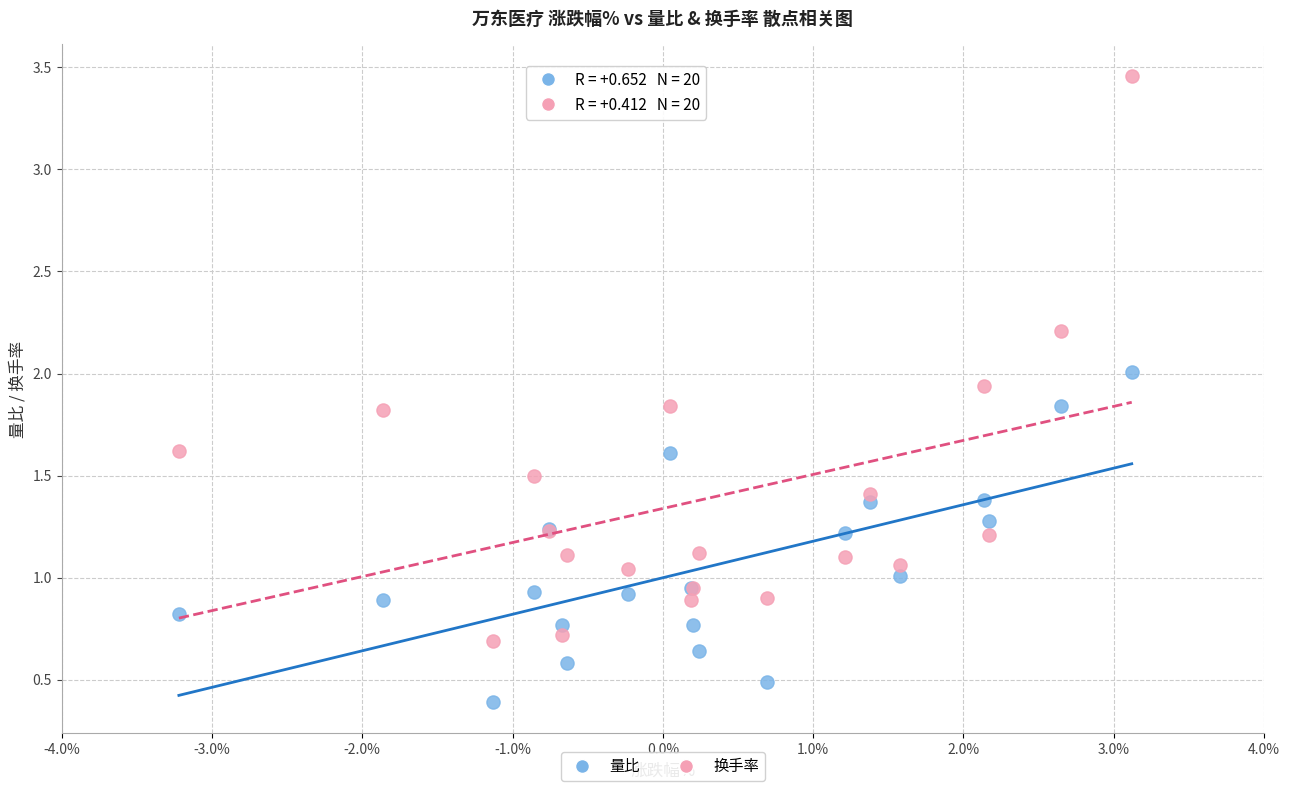

Which series reaches the minimum Y coordinate?

量比